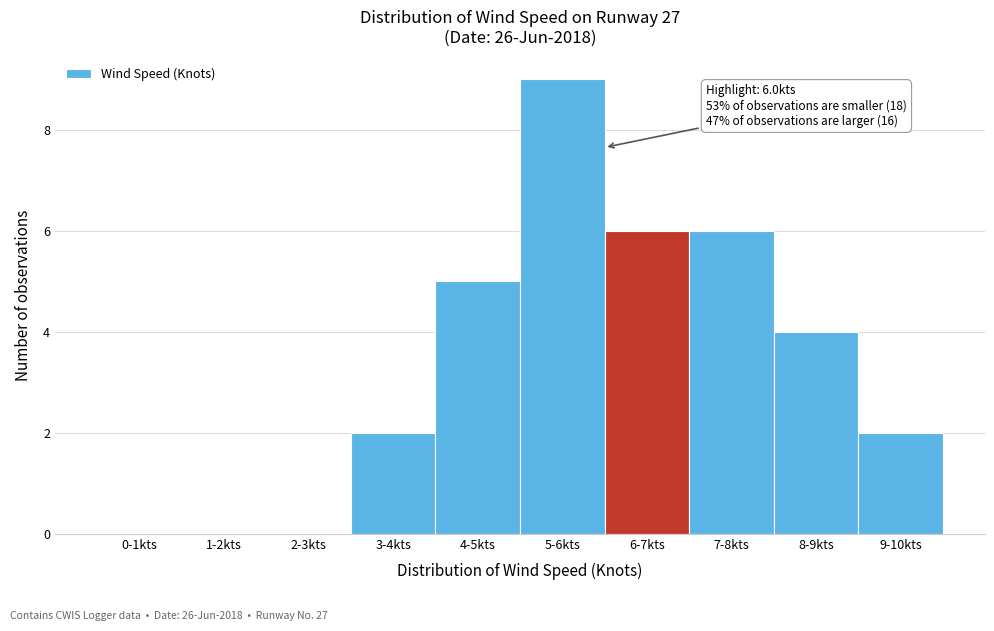

Reading left to right, transcribe all the data shown in this chart.

0-1kts=0	1-2kts=0	2-3kts=0	3-4kts=2	4-5kts=5	5-6kts=9	6-7kts=6	7-8kts=6	8-9kts=4	9-10kts=2